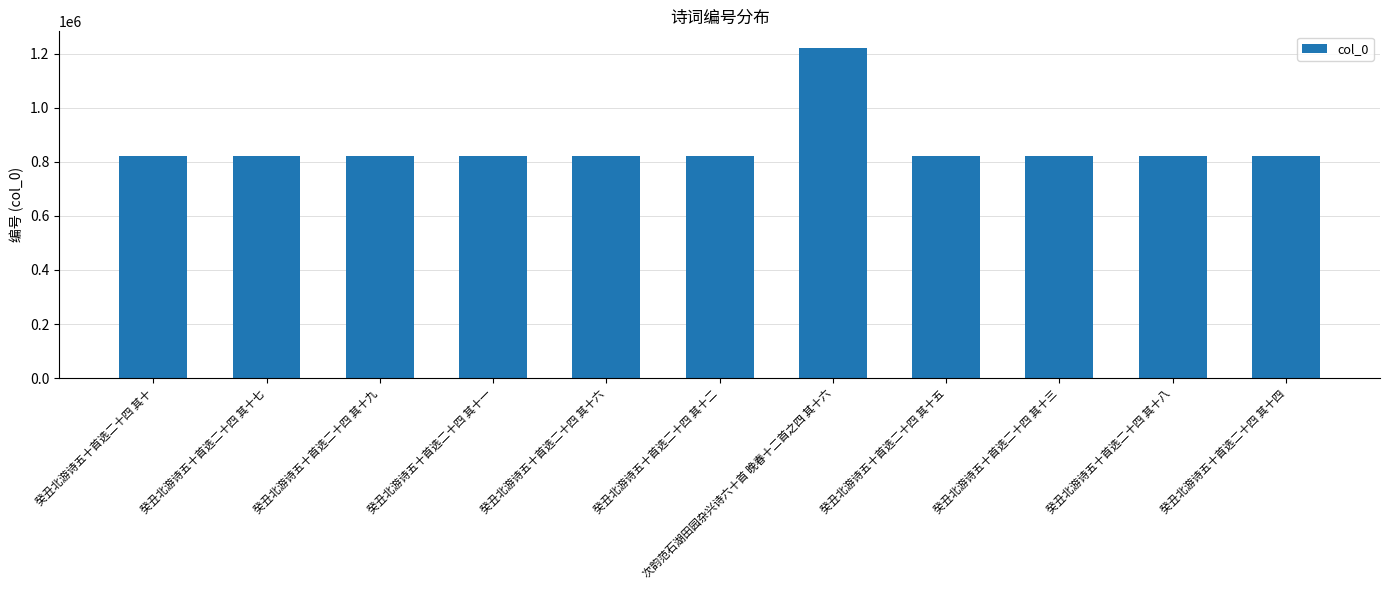

How many data points are less than 819609?

5